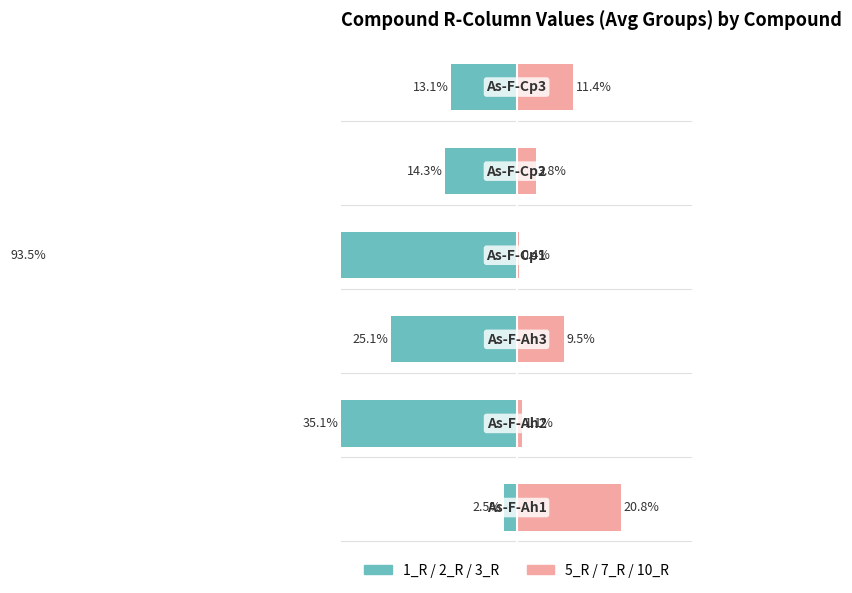

Which series has the largest range (max minus min)?

1_R / 2_R / 3_R (avg)